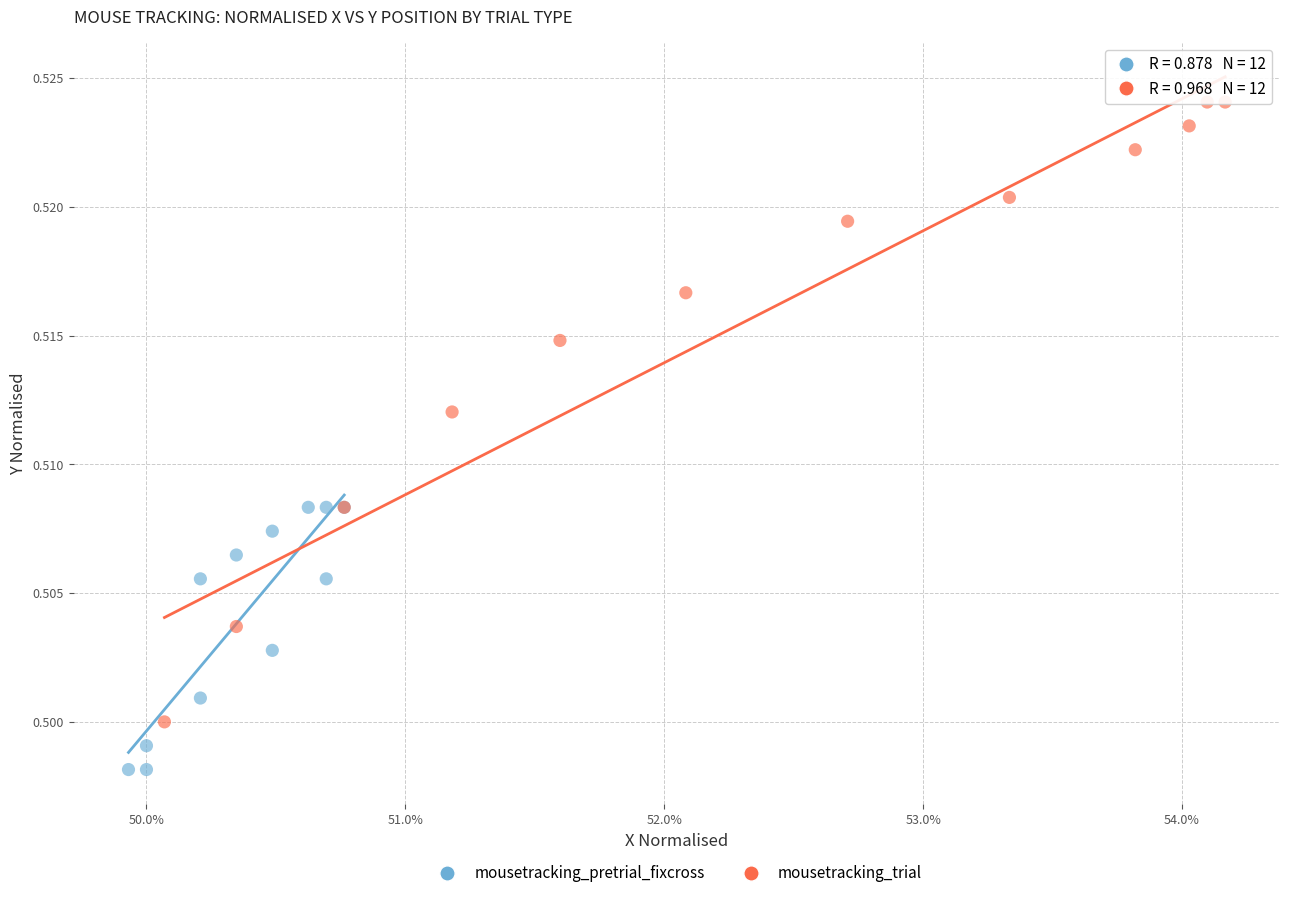

Which series reaches the maximum Y coordinate?

mousetracking_trial